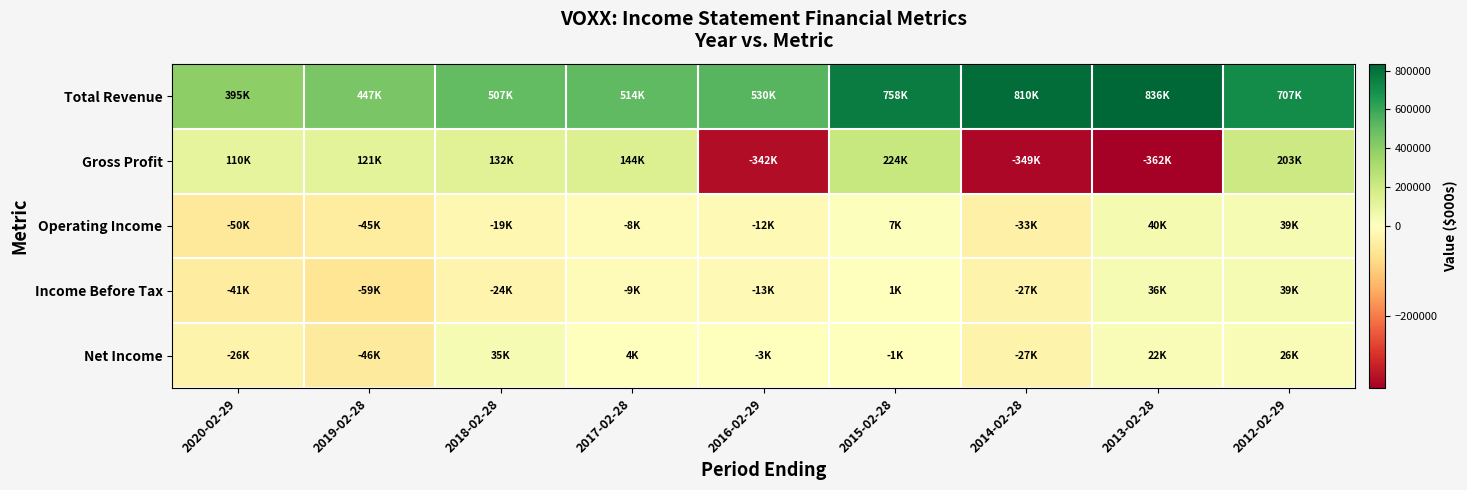

Reading left to right, extract all data points from this chart.

Total Revenue: 2020-02-29=394900	2019-02-28=446800	2018-02-28=507100	2017-02-28=514500	2016-02-29=530200	2015-02-28=757500	2014-02-28=809700	2013-02-28=835600	2012-02-29=707100
Gross Profit: 2020-02-29=109800	2019-02-28=121400	2018-02-28=132300	2017-02-28=144000	2016-02-29=-341500	2015-02-28=223900	2014-02-28=-349200	2013-02-28=-361900	2012-02-29=203000
Operating Income: 2020-02-29=-49500	2019-02-28=-44700	2018-02-28=-19100	2017-02-28=-8200	2016-02-29=-12400	2015-02-28=7300	2014-02-28=-32900	2013-02-28=40000	2012-02-29=39000
Income Before Tax: 2020-02-29=-40900	2019-02-28=-59000	2018-02-28=-24100	2017-02-28=-8900	2016-02-29=-13200	2015-02-28=700	2014-02-28=-26700	2013-02-28=35700	2012-02-29=38900
Net Income: 2020-02-29=-26400	2019-02-28=-46100	2018-02-28=35300	2017-02-28=4400	2016-02-29=-2700	2015-02-28=-900	2014-02-28=-26600	2013-02-28=22500	2012-02-29=25600